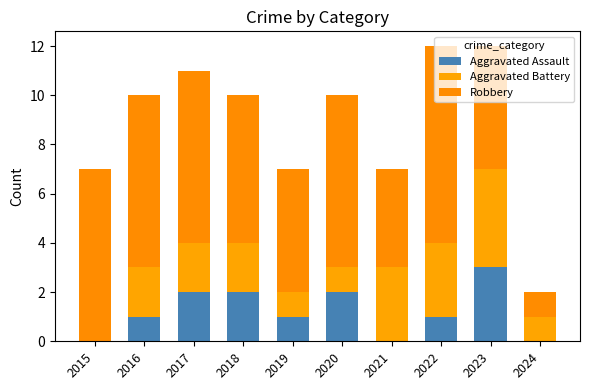

What is the approximate value of Robbery at 2023?

5